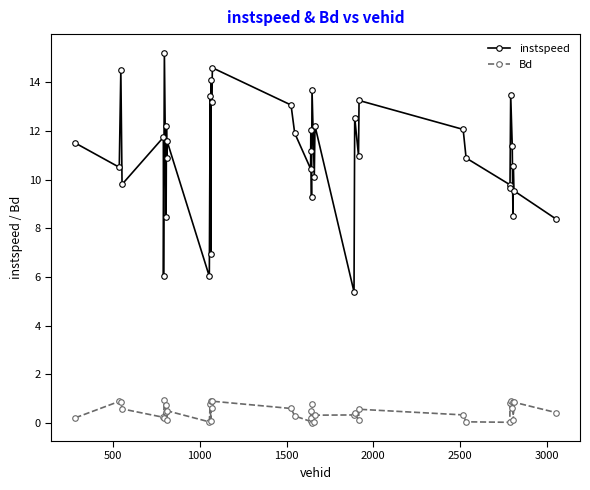

What is the lowest value of the instspeed series?

5.4